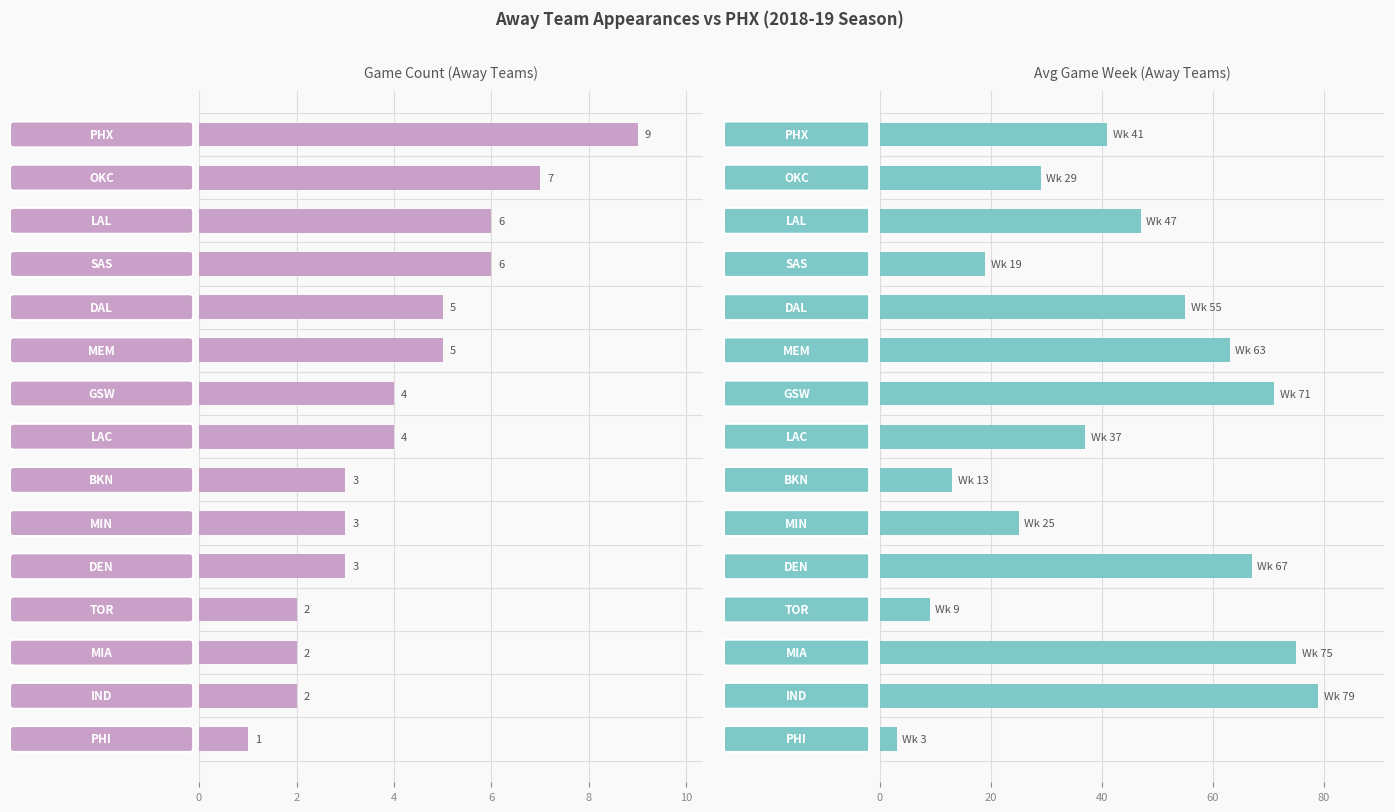

True or false: Game Count has a value of 9 at 0.

True